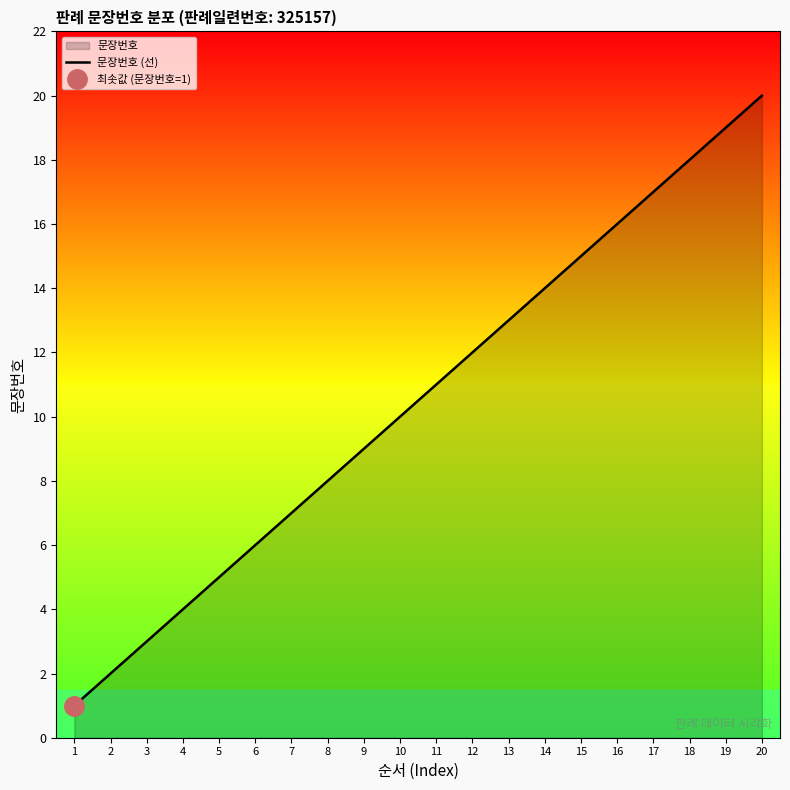

List the labels in order of value, smallest first.

1, 2, 3, 4, 5, 6, 7, 8, 9, 10, 11, 12, 13, 14, 15, 16, 17, 18, 19, 20